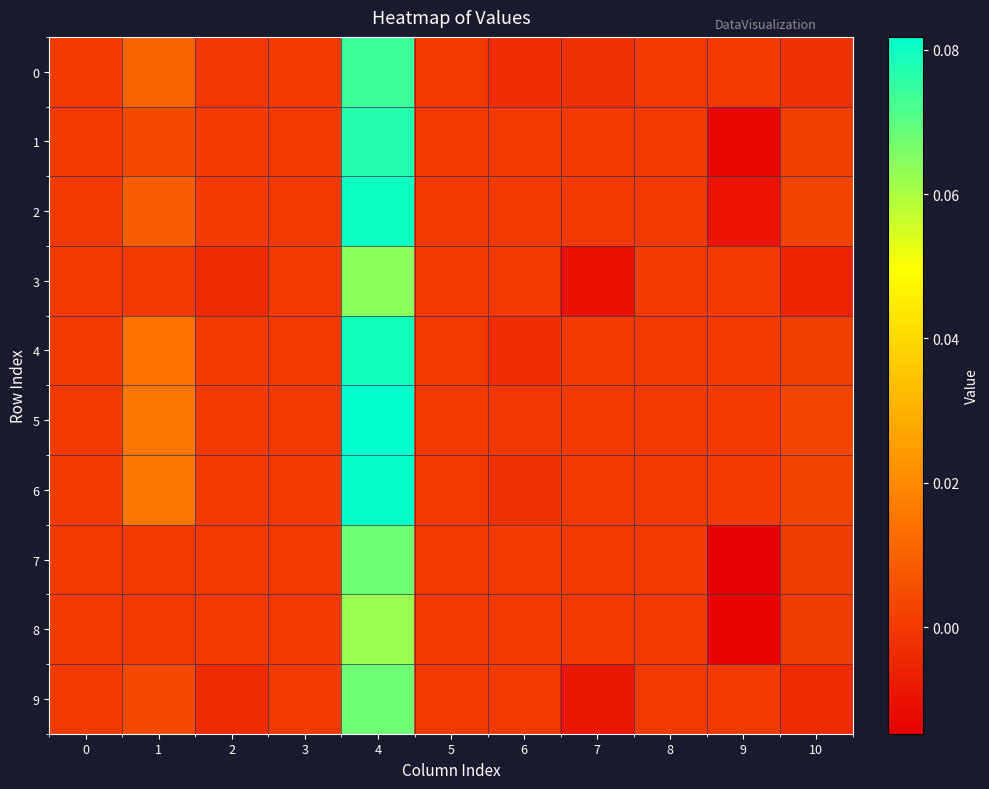

At 6, list the series in order from smallest to largest.

4, 0, 6, 5, 1, 2, 3, 7, 8, 9